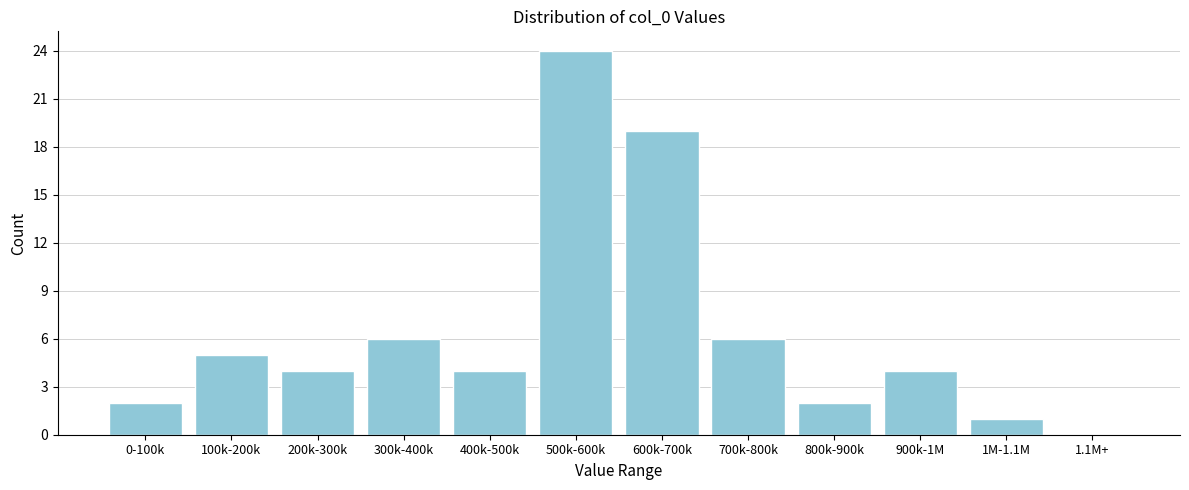

Reading left to right, what are all the values shown in this chart?

0-100k=2	100k-200k=5	200k-300k=4	300k-400k=6	400k-500k=4	500k-600k=24	600k-700k=19	700k-800k=6	800k-900k=2	900k-1M=4	1M-1.1M=1	1.1M+=0